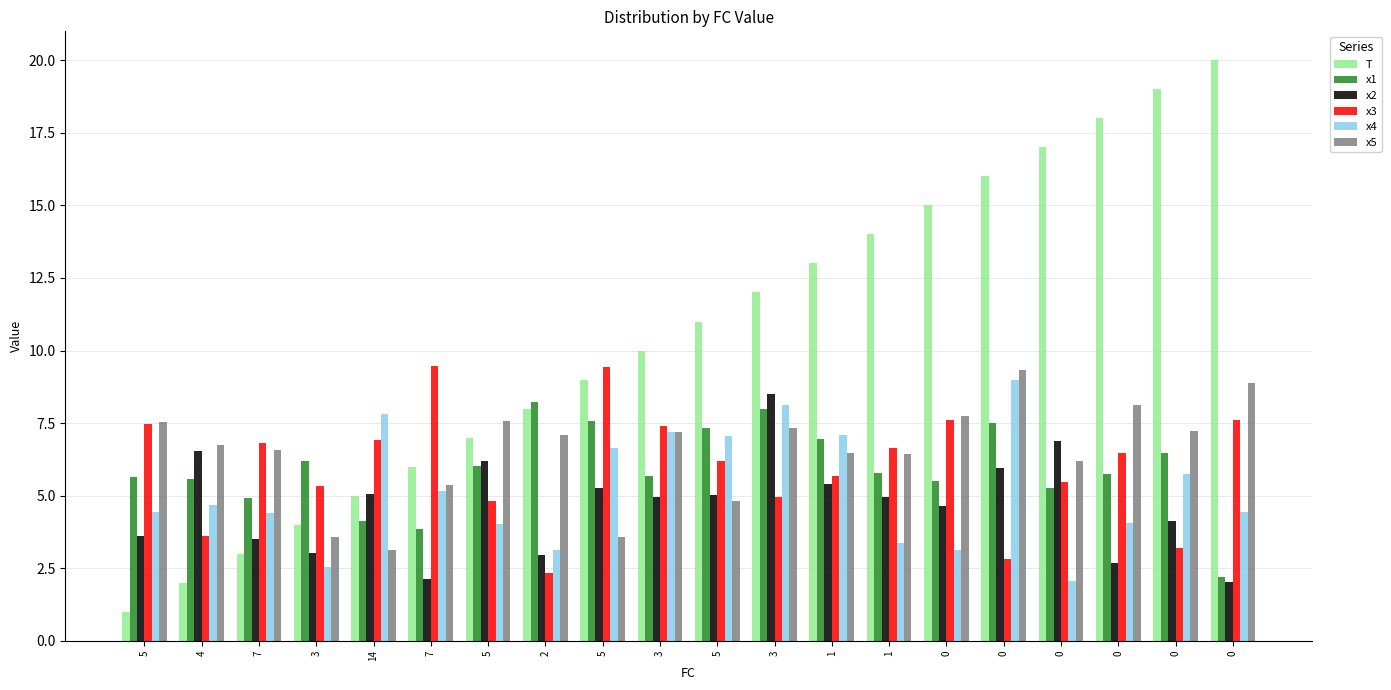

Is it true that x2 equals 4.4 at 0?

False